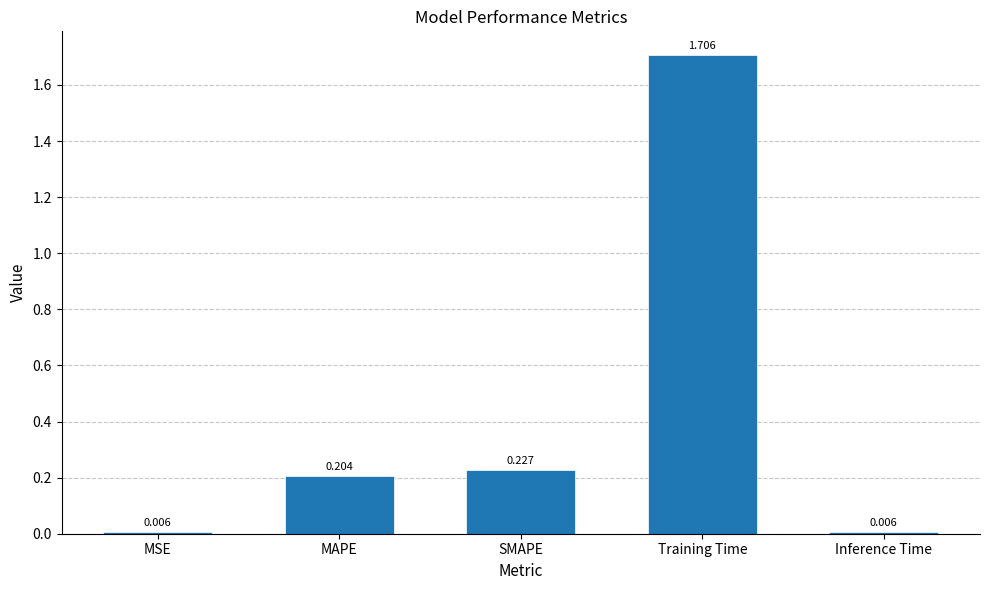

Between Inference Time and SMAPE, which is larger?

SMAPE